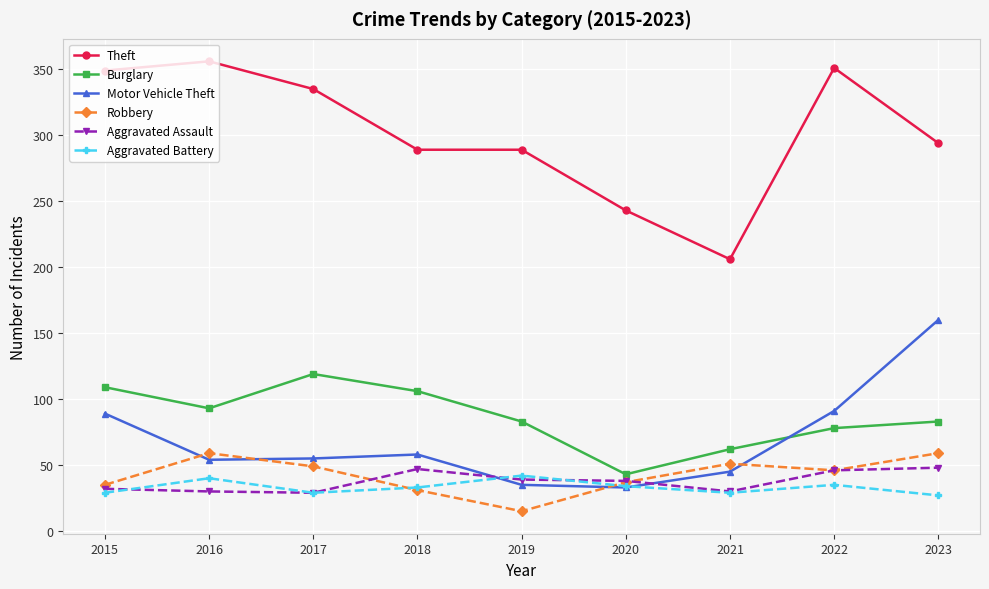

At which label does Motor Vehicle Theft first exceed 55?

2015